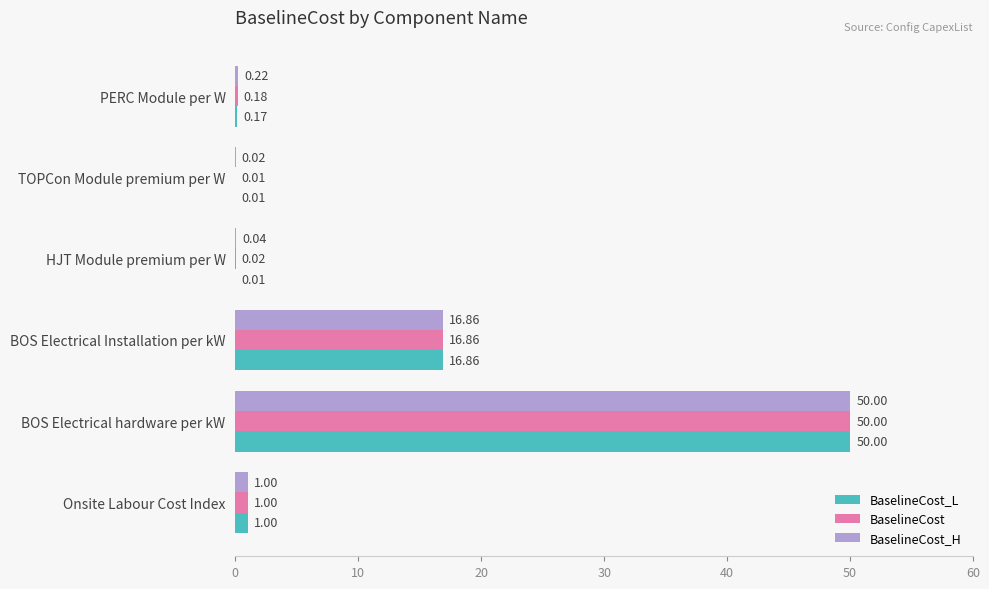

What is the sum of all BaselineCost values?

68.1